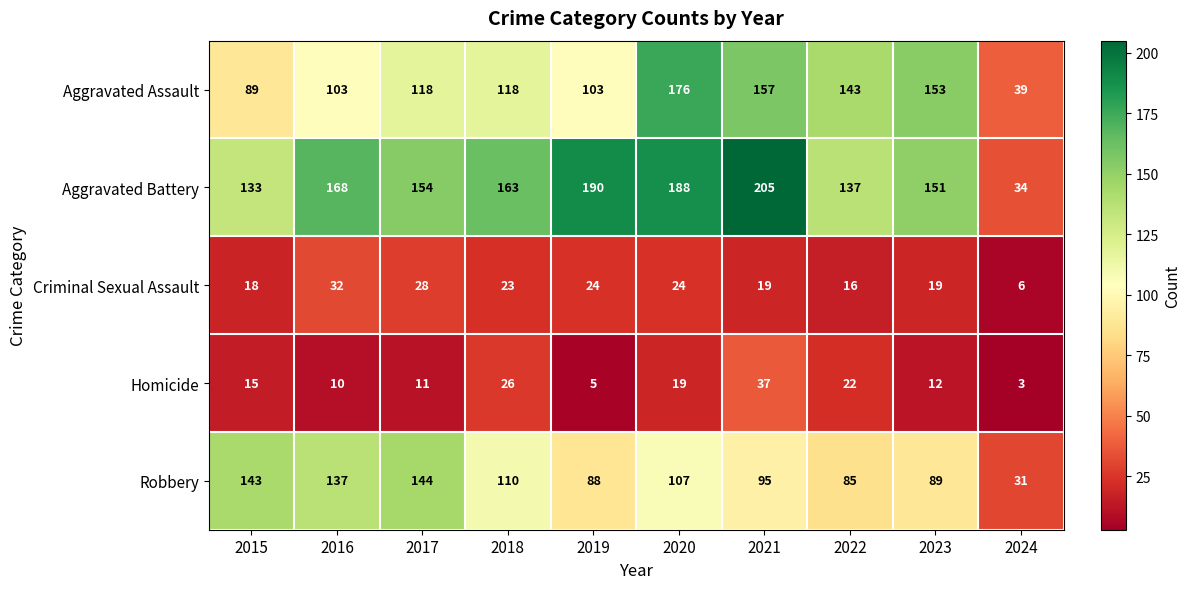

Is it true that Aggravated Assault equals 157 at 2021?

True